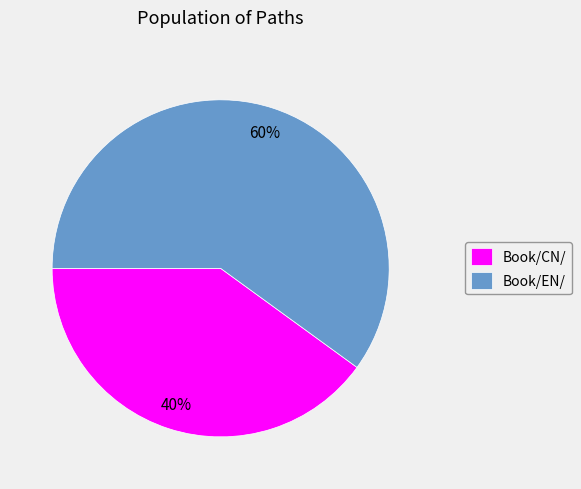

To the nearest percent, what portion does Book/CN/ represent?

40%